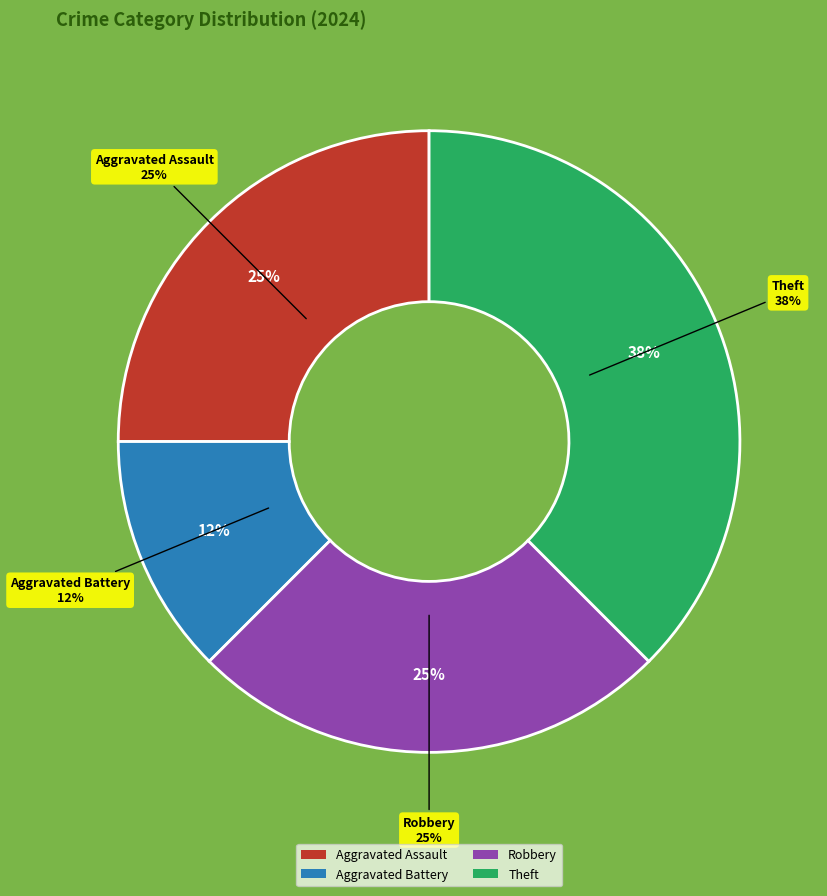

Which category has the biggest portion of the pie?

Theft